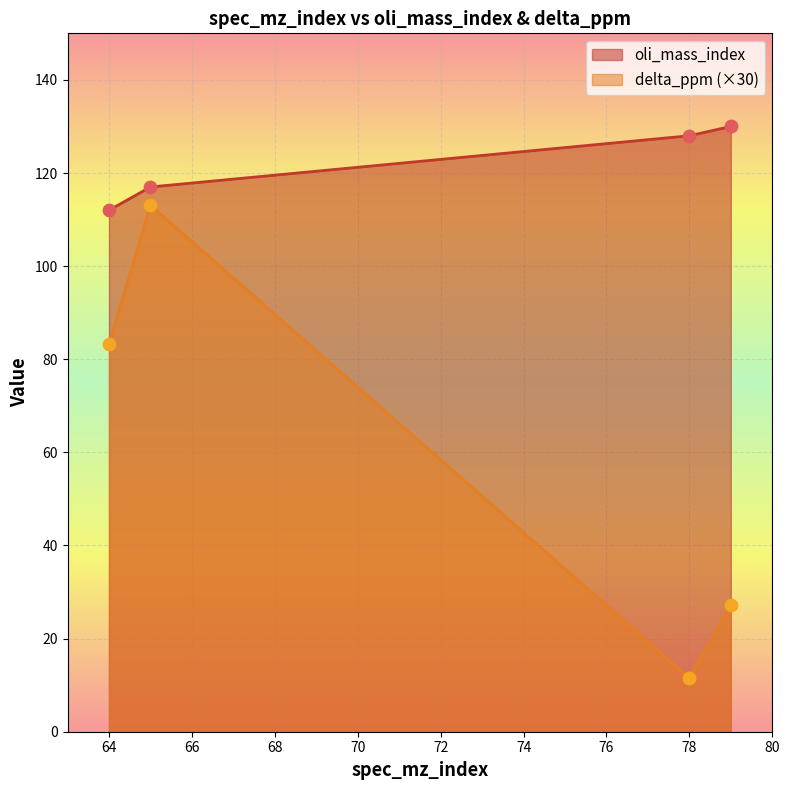

At which category is the sum across all series the highest?

65